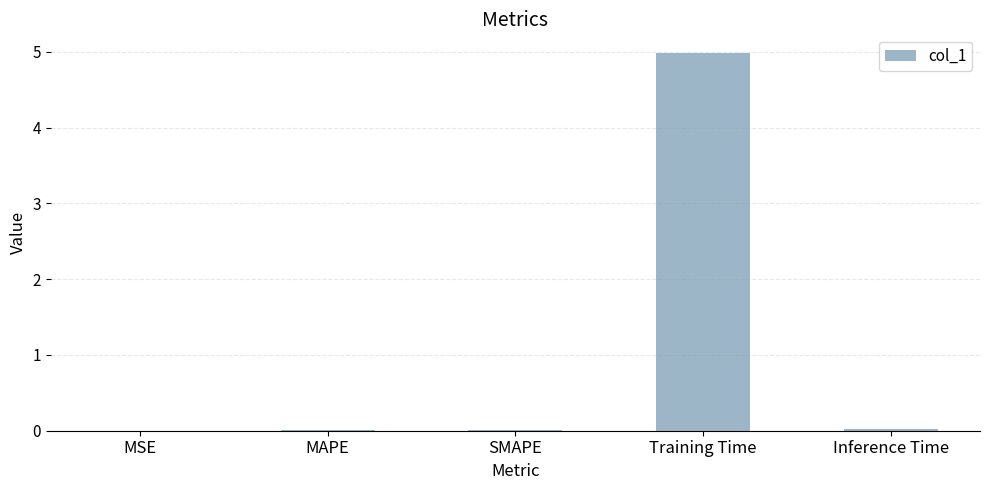

Which category has the highest value across all series?

Training Time